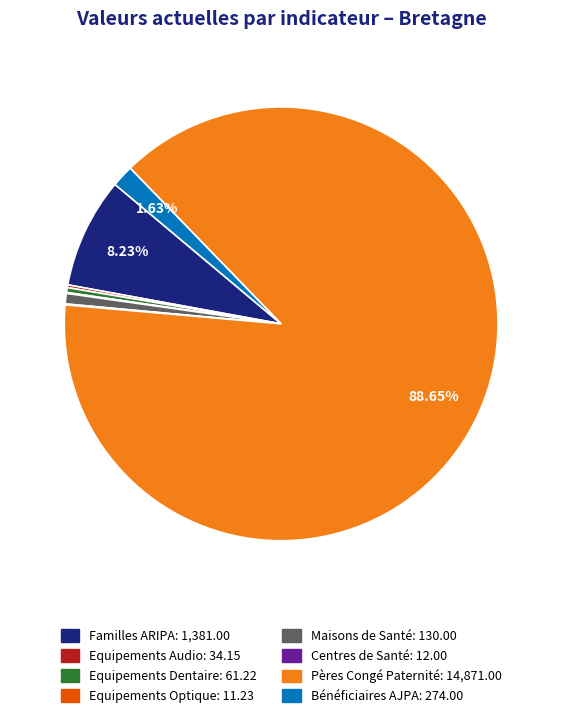

Which category has the biggest portion of the pie?

Pères Congé Paternité